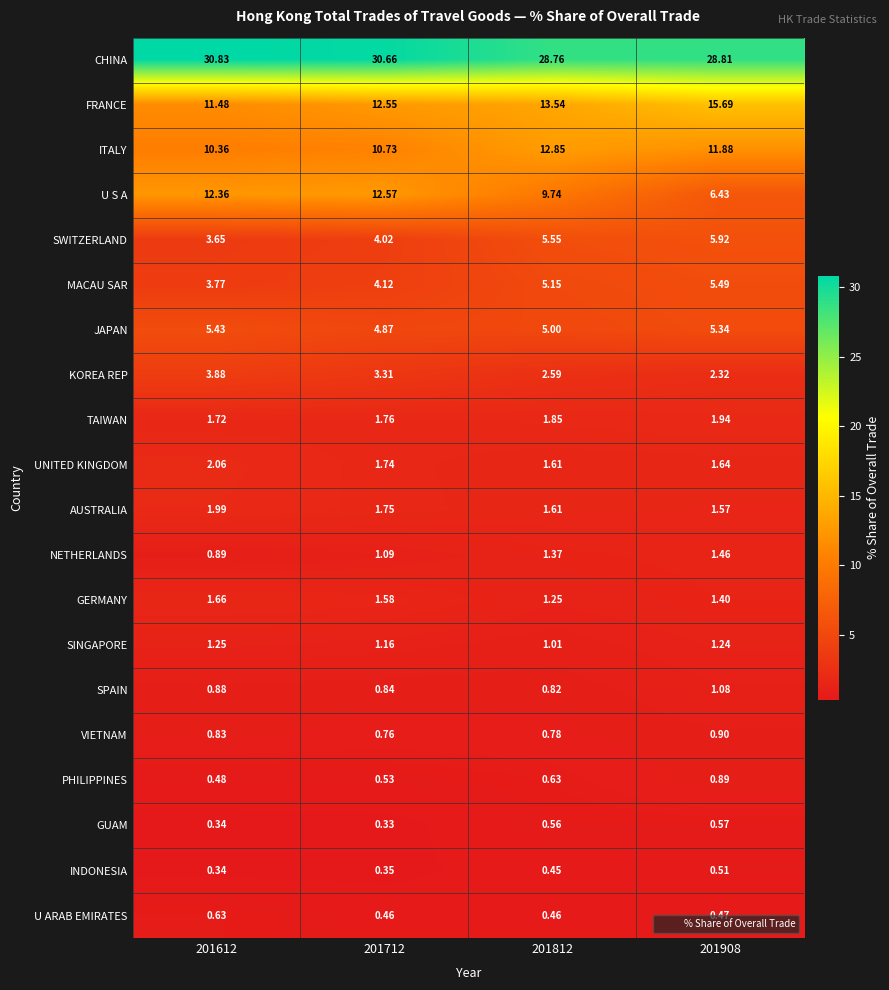

Is the value of NETHERLANDS at 201612 greater than the value of FRANCE at 201712?

No